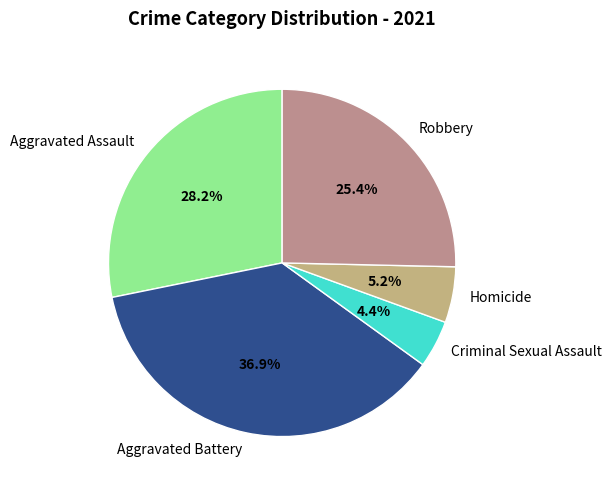

Is Robbery the majority of the pie?

No